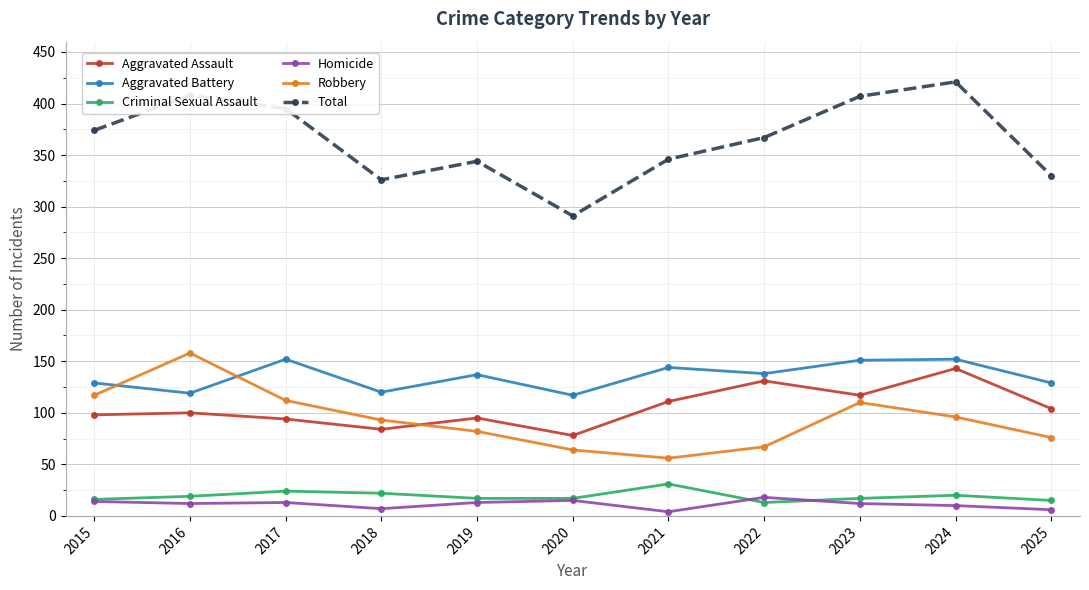

What is the total value across all series at 2024?

842